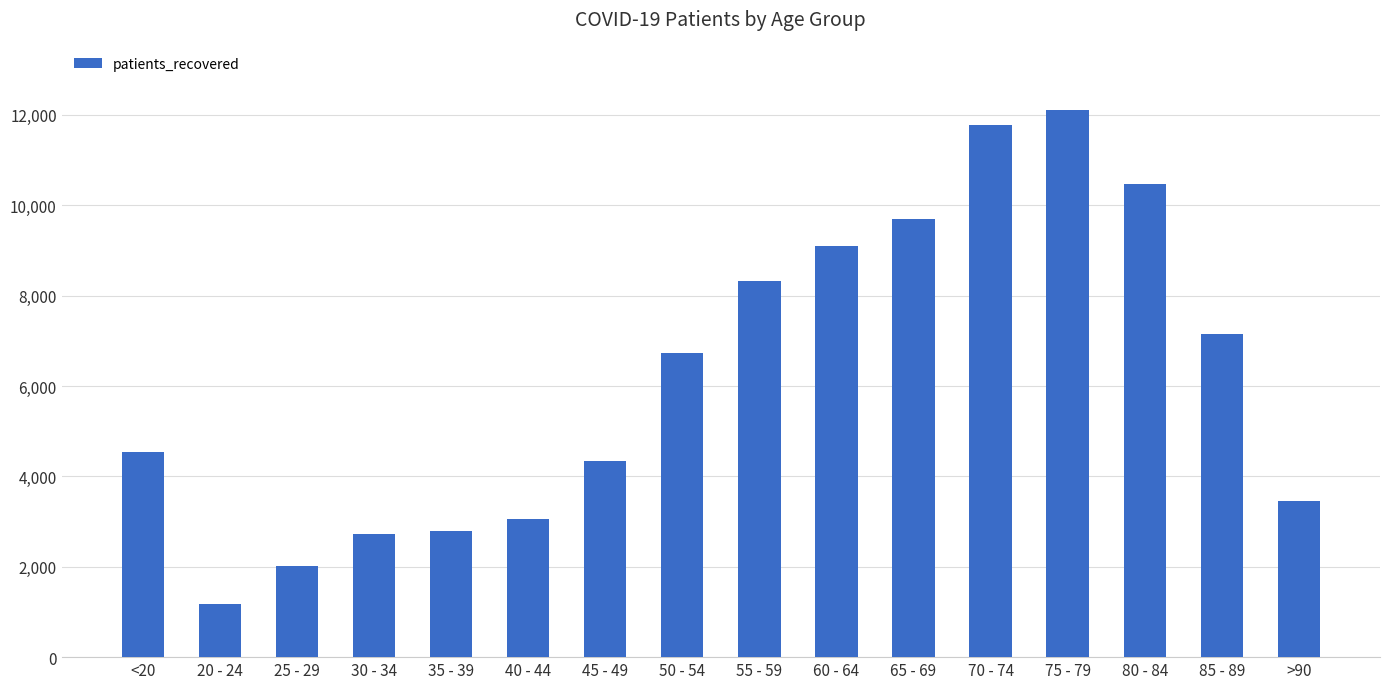

What is the value of the 8th bar from the left?

6723